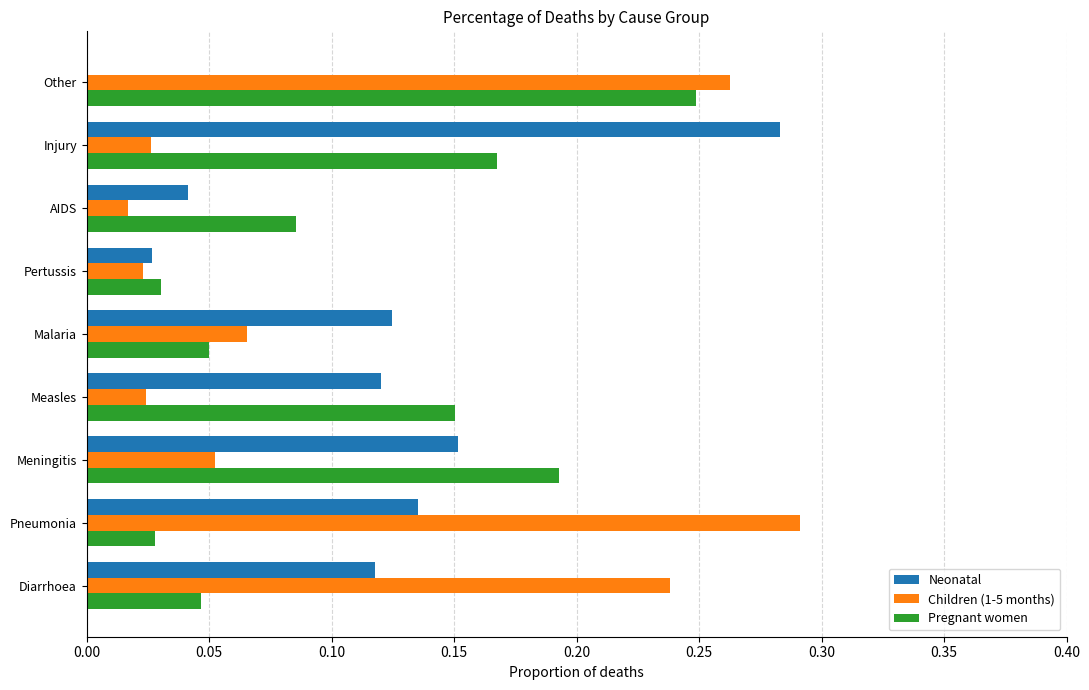

What is the total value across all series at Pneumonia?

0.5